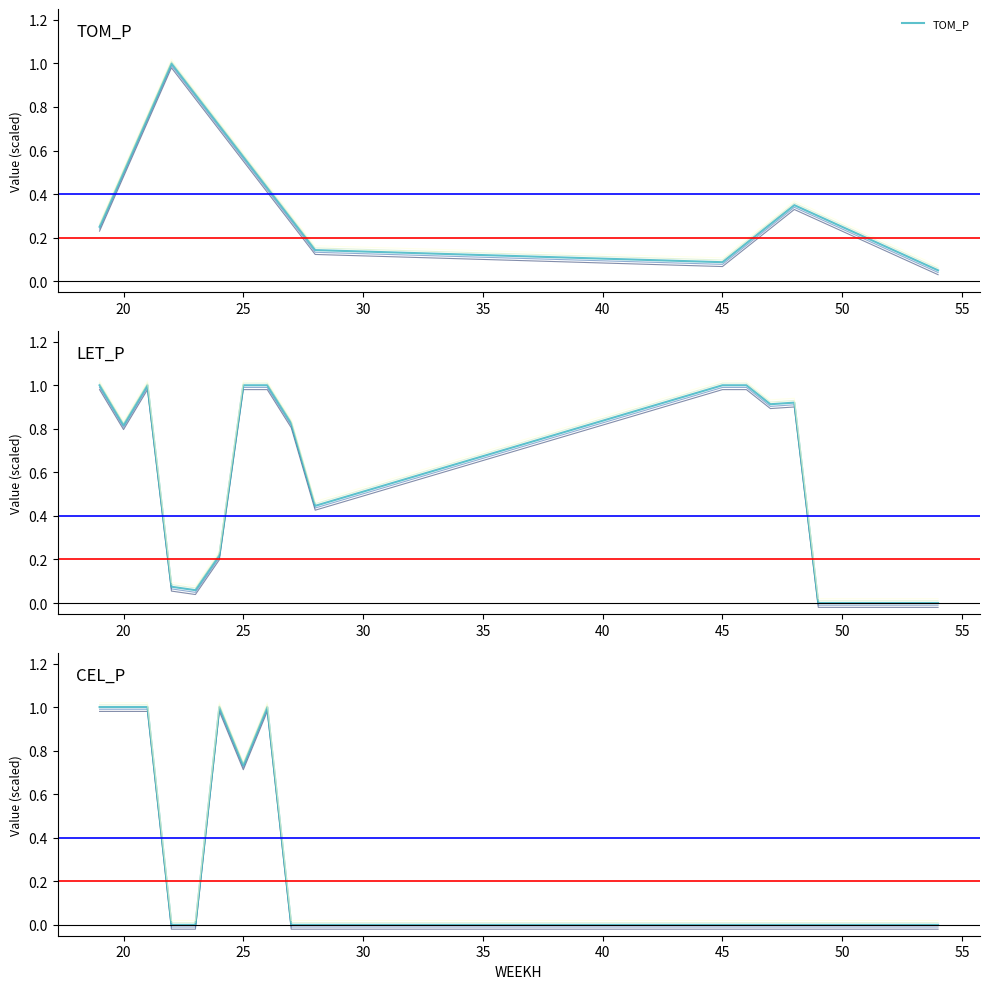

What is the difference between the maximum and minimum values in the TOM_P series?

1.0